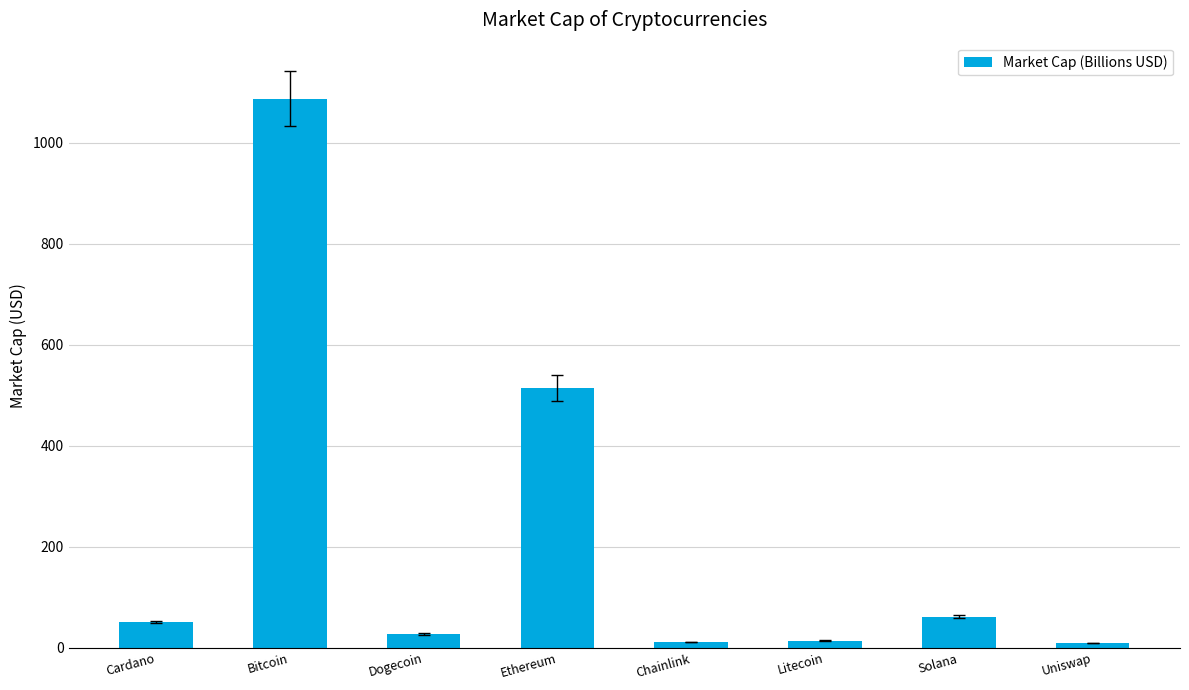

What position from the left is Chainlink?

5